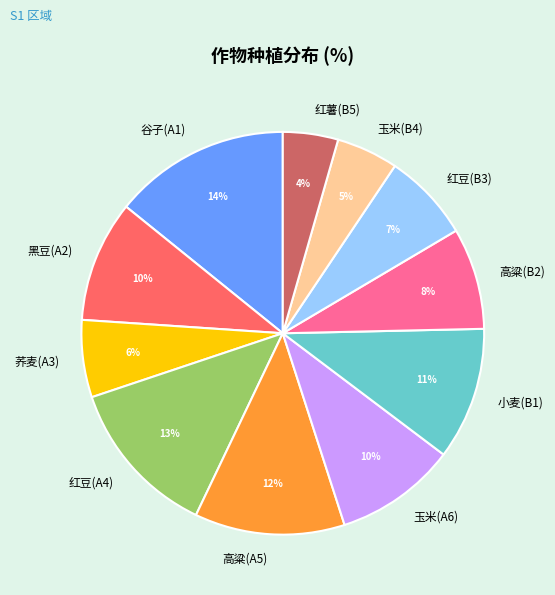

Which has a higher value, 红豆(A4) or 小麦(B1)?

红豆(A4)